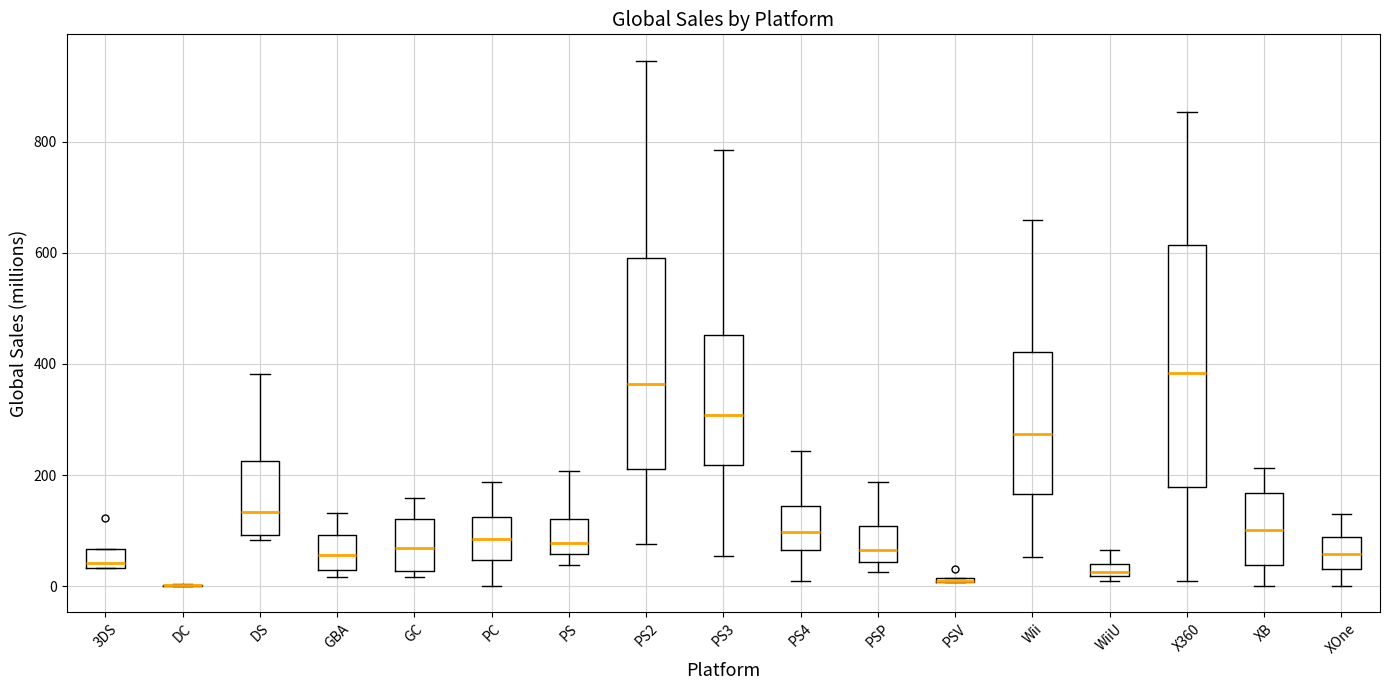

Comparing the boxes themselves (not the whiskers), which one is the tallest?

X360